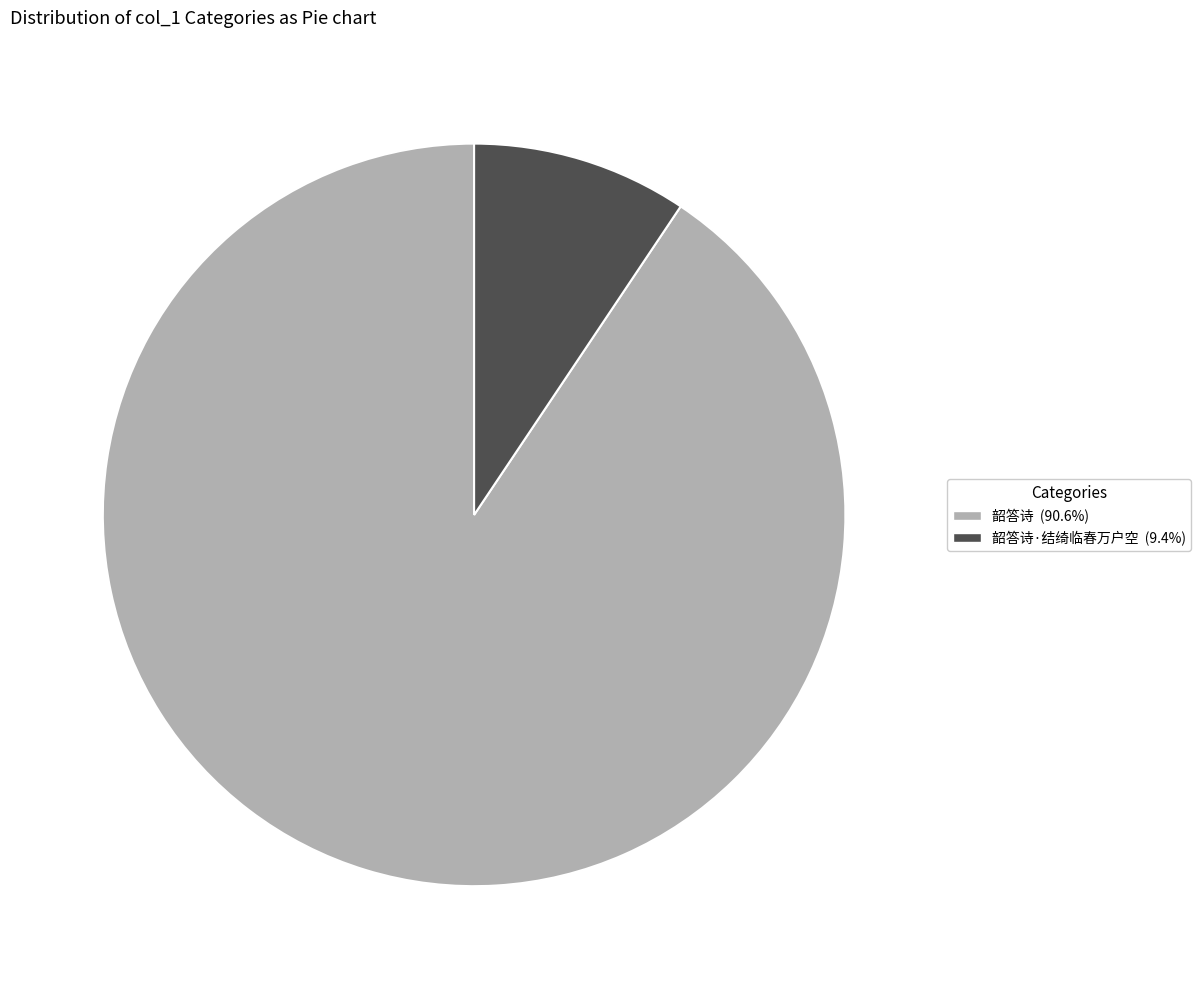

Does any single category account for the majority?

Yes